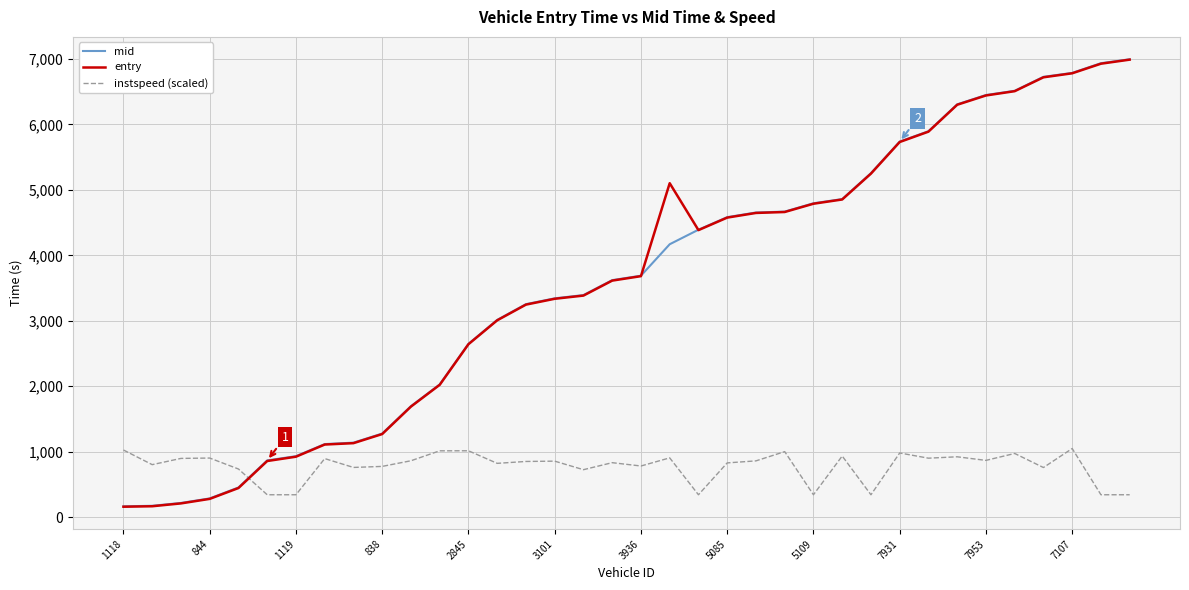

After their last crossing, which series has the higher values: instspeed (scaled) or mid?

mid